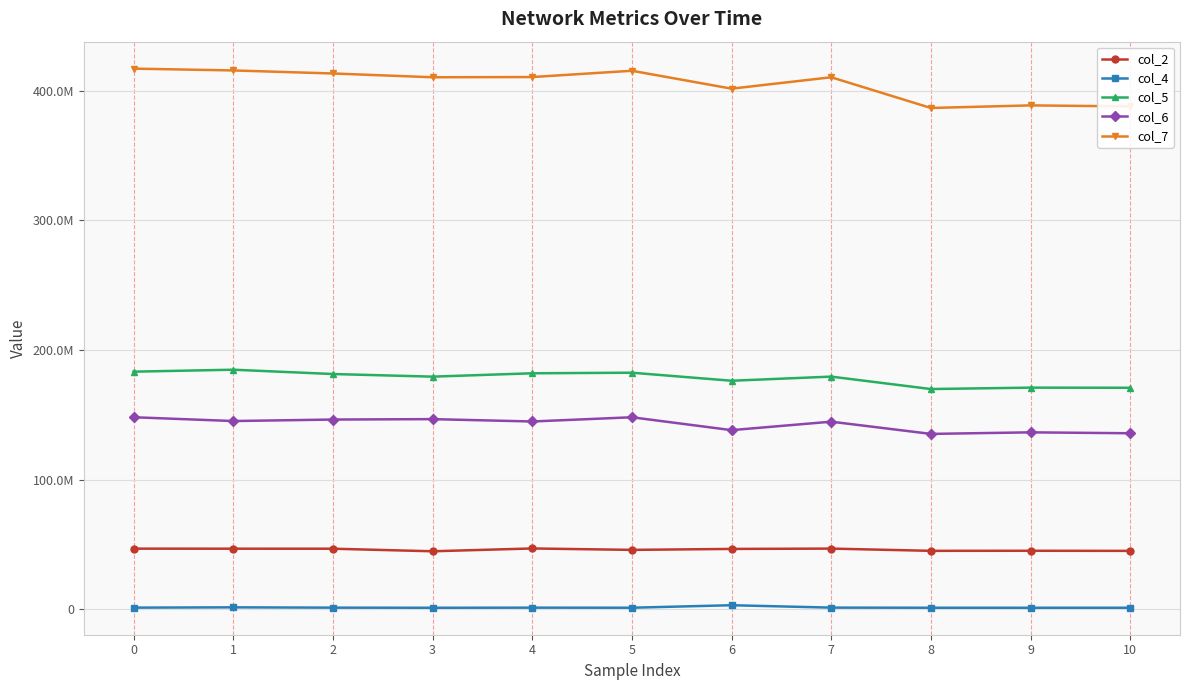

What are all the series names shown in the legend?

col_2, col_4, col_5, col_6, col_7